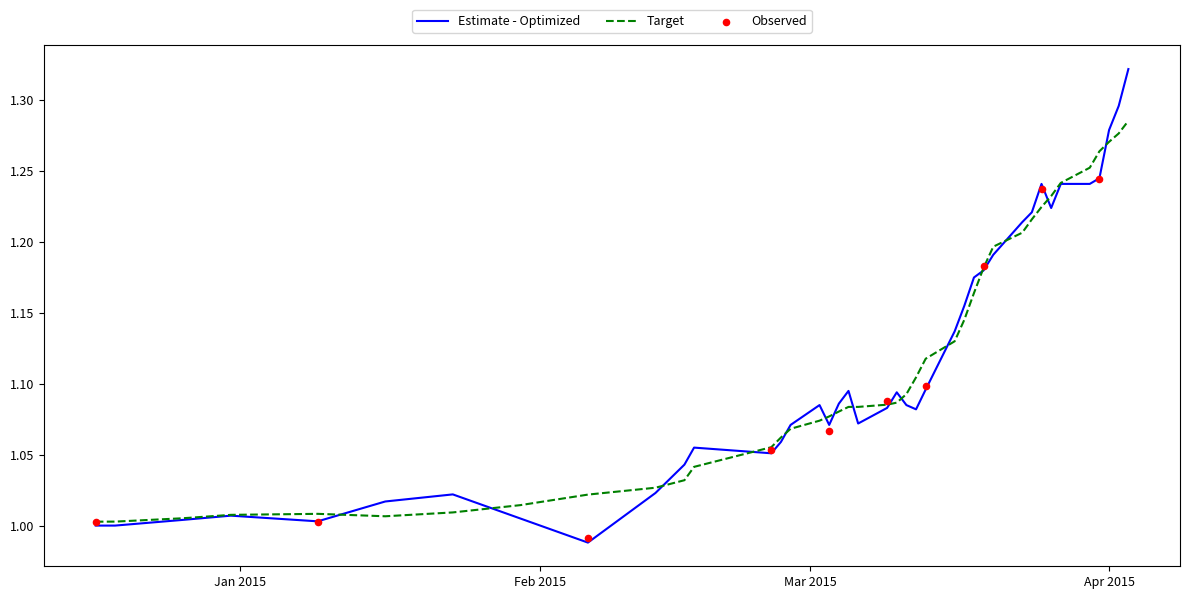

At which category is the sum across all series the highest?

2015-04-03